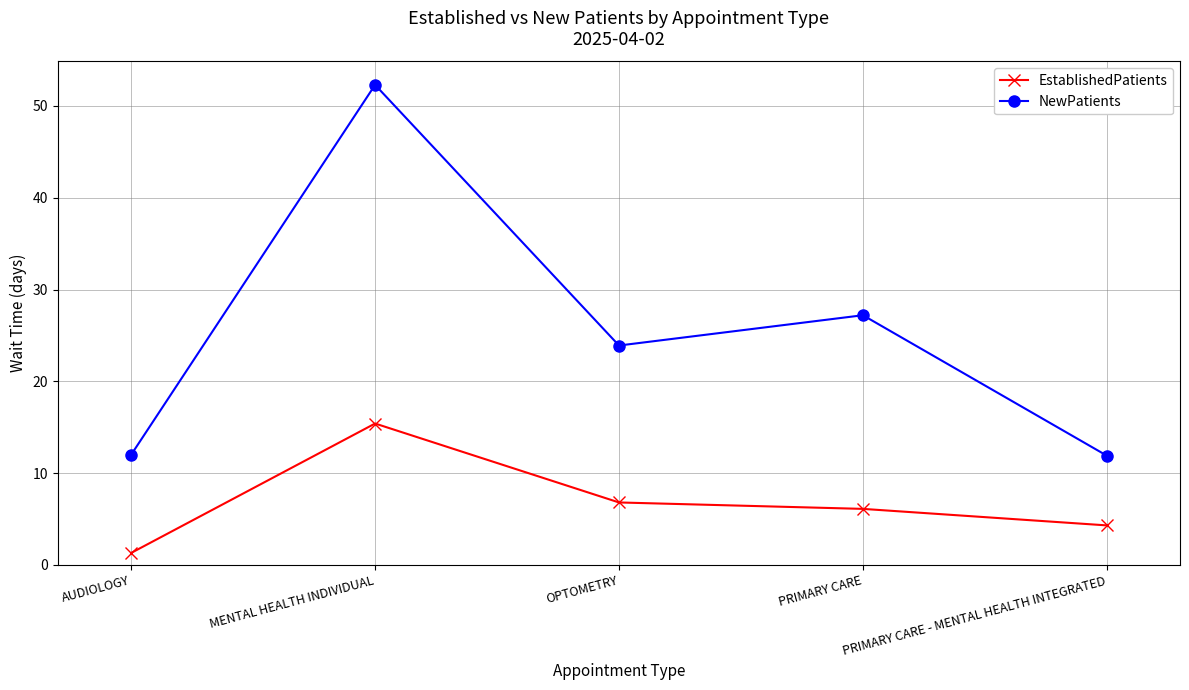

Between AUDIOLOGY and PRIMARY CARE, which series saw the biggest shift?

NewPatients